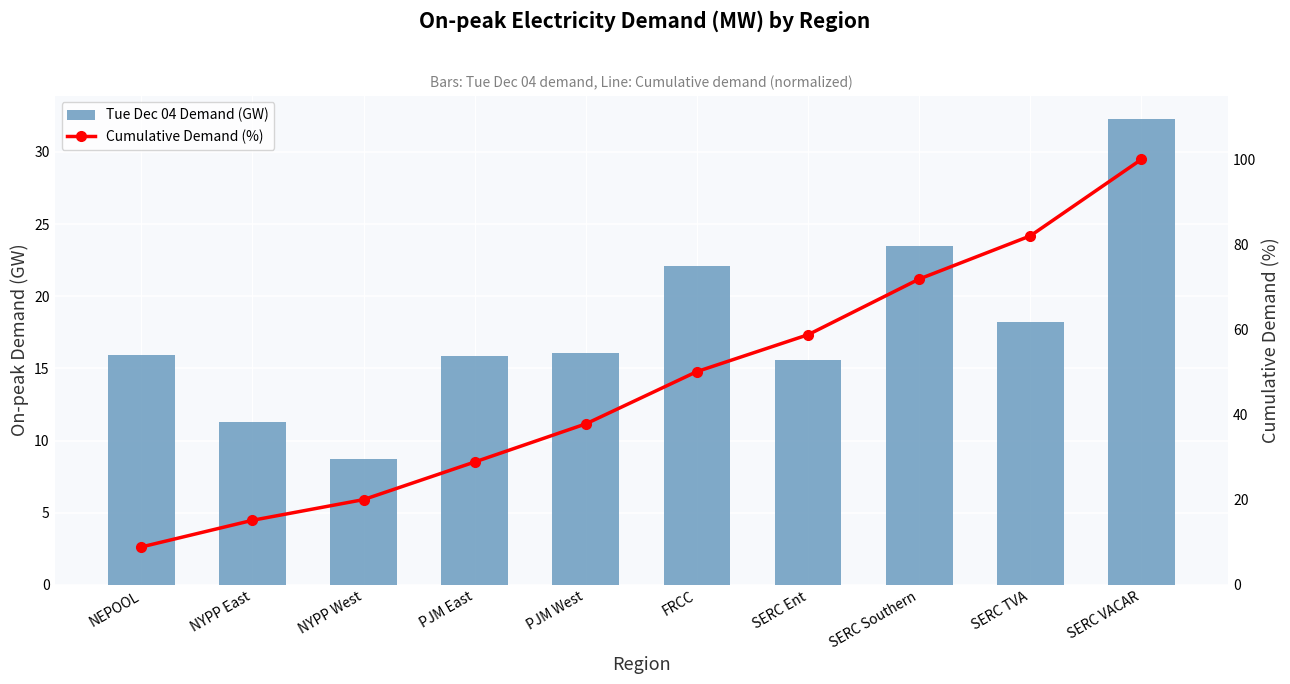

What are all the series names shown in the legend?

Tue Dec 04 Demand (GW), Cumulative Demand (%)